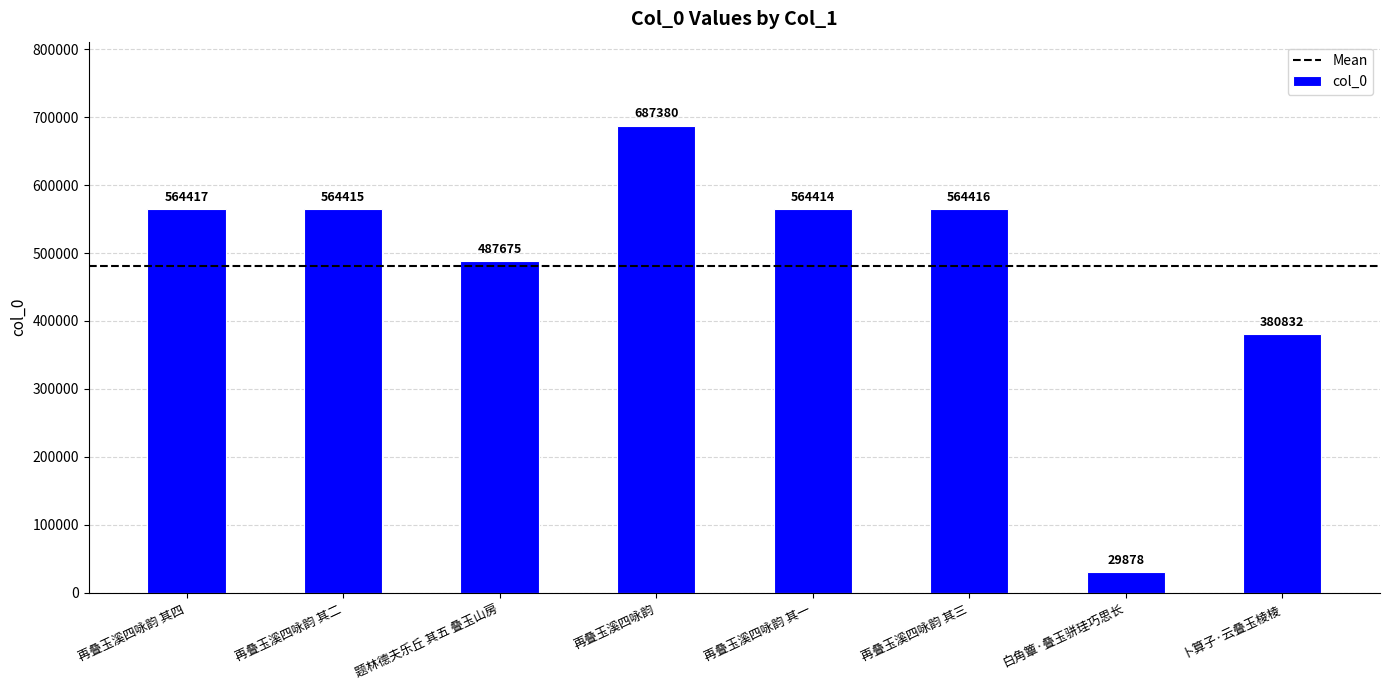

List the labels in order of value, largest first.

再叠玉溪四咏韵, 再叠玉溪四咏韵 其四, 再叠玉溪四咏韵 其三, 再叠玉溪四咏韵 其二, 再叠玉溪四咏韵 其一, 题林德夫乐丘 其五 叠玉山房, 卜算子·云叠玉棱棱, 白角簟·叠玉骈珪巧思长